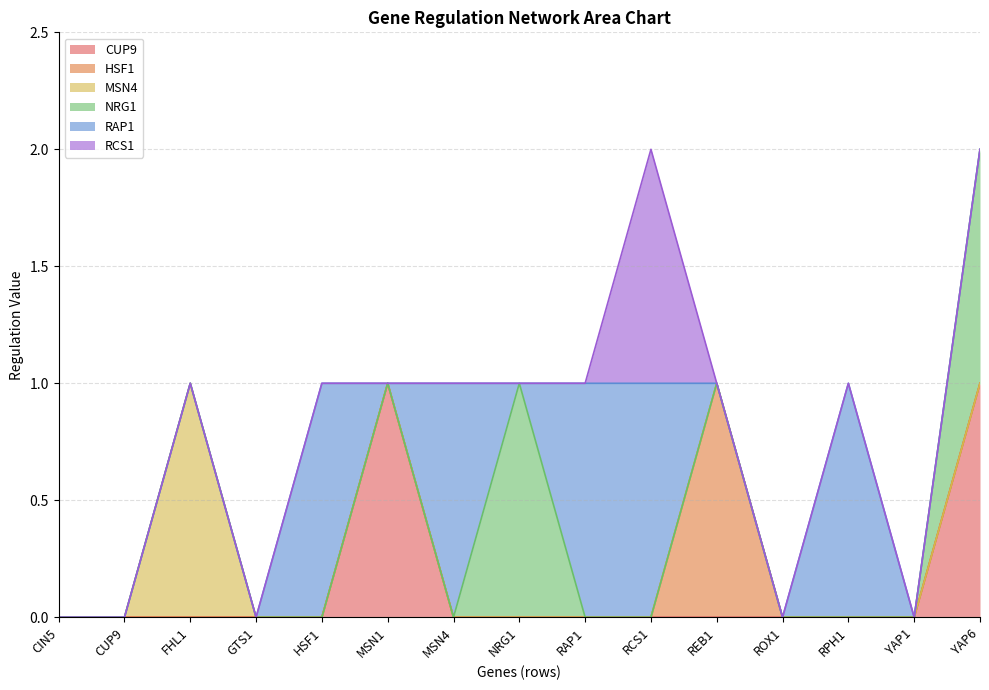

At which category does the chart reach its minimum across all series?

CIN5